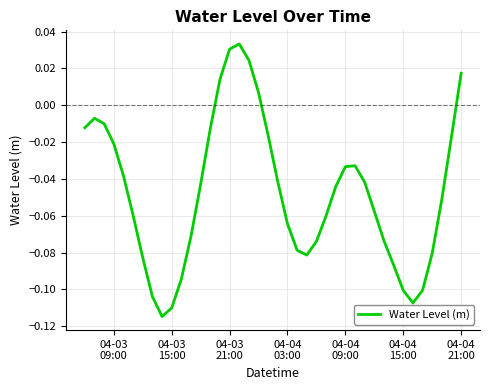

How many lines are shown in the chart?

1